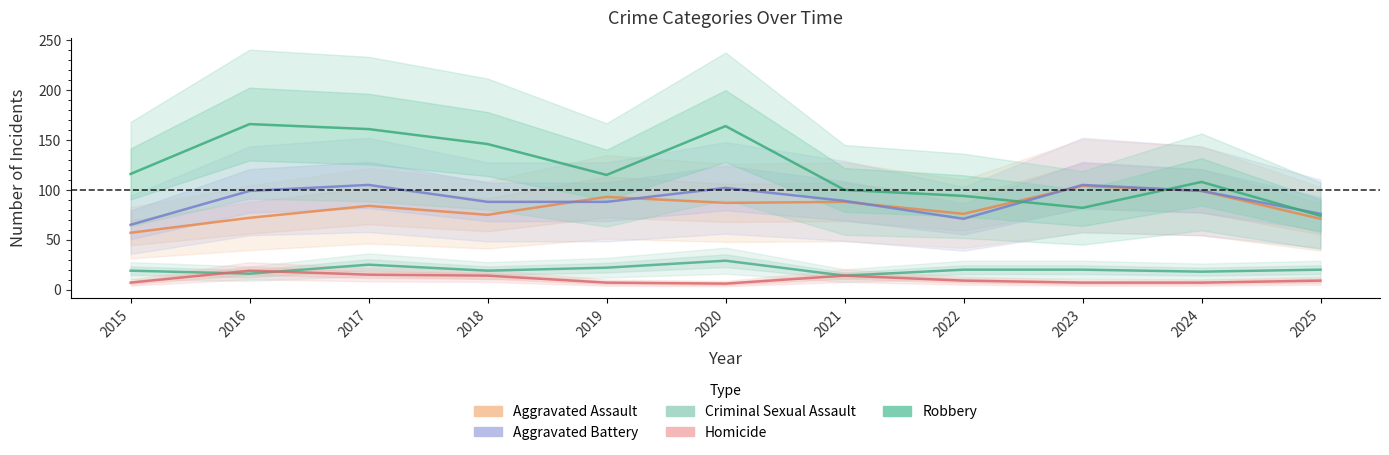

What are all the series names shown in the legend?

Aggravated Assault, Aggravated Battery, Criminal Sexual Assault, Homicide, Robbery